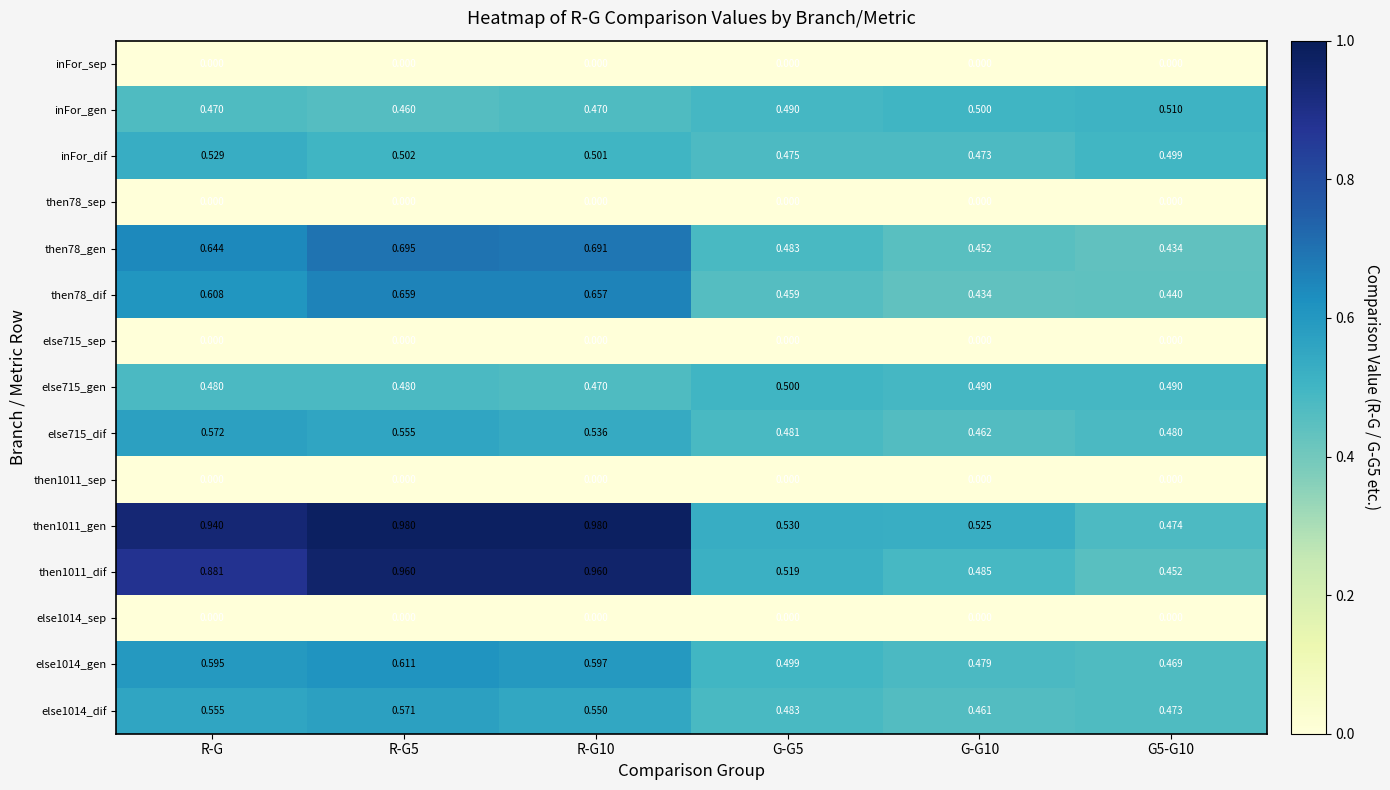

Is the value of then1011_sep at G-G10 greater than the value of else1014_gen at G5-G10?

No